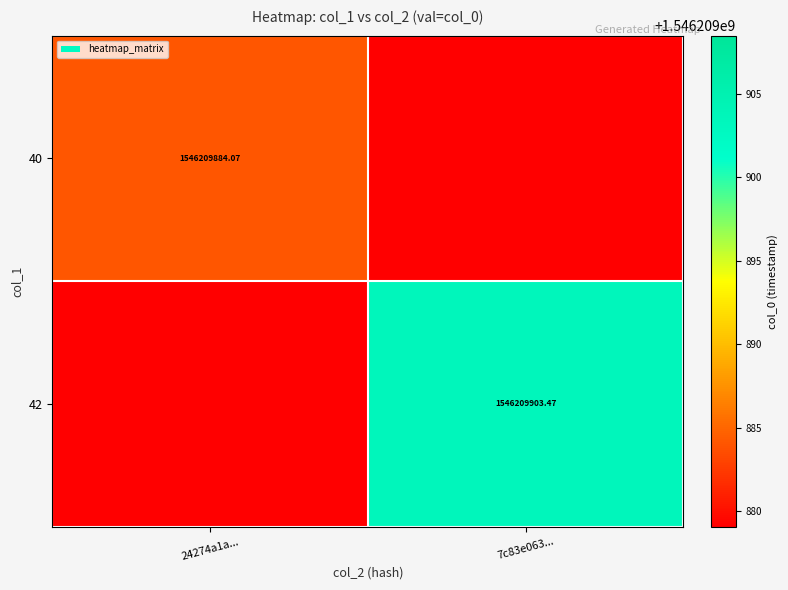

How many values in the 42 series are below 1546209903?

1